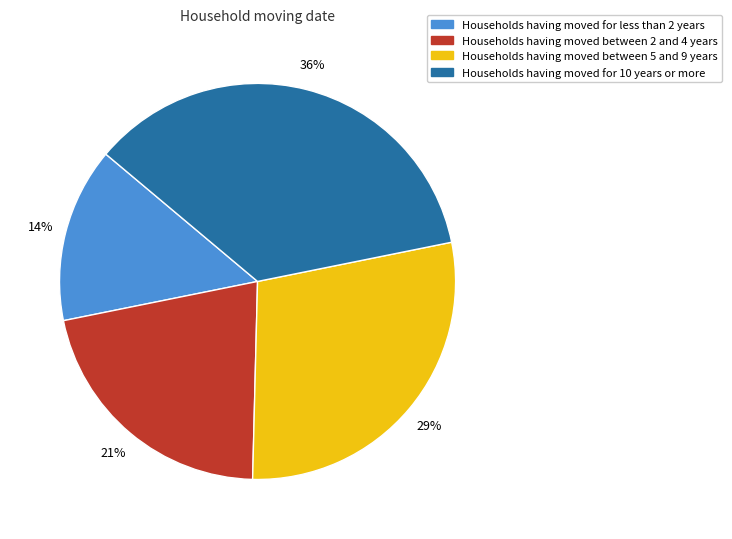

To the nearest percent, what is the average slice percentage?

25%